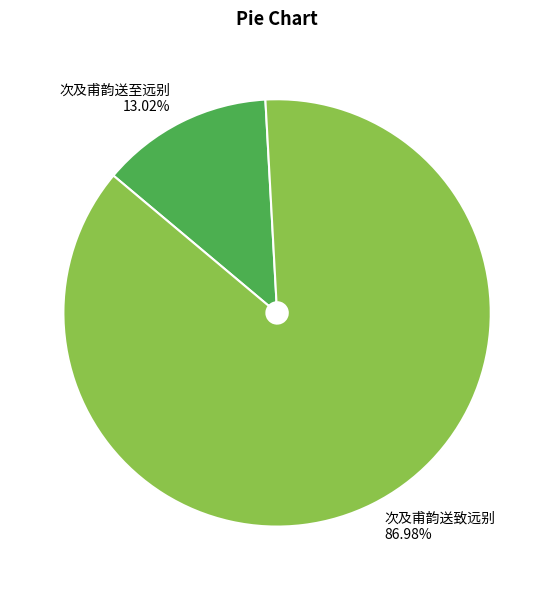

How many segments does this pie chart have?

2